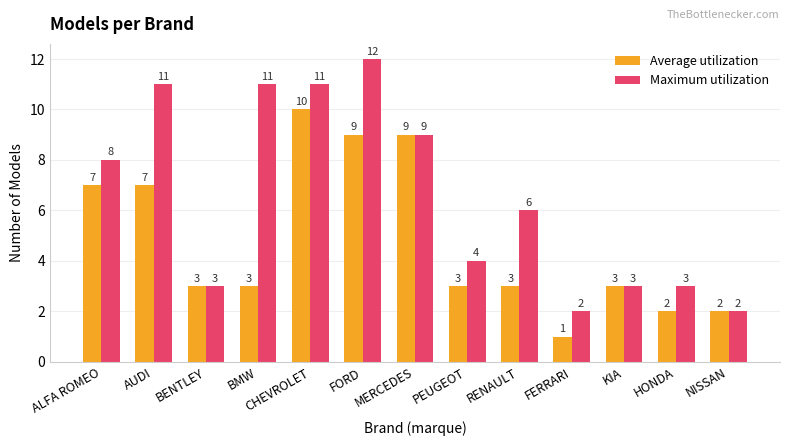

List the series in order of their overall mean, highest first.

Maximum utilization, Average utilization